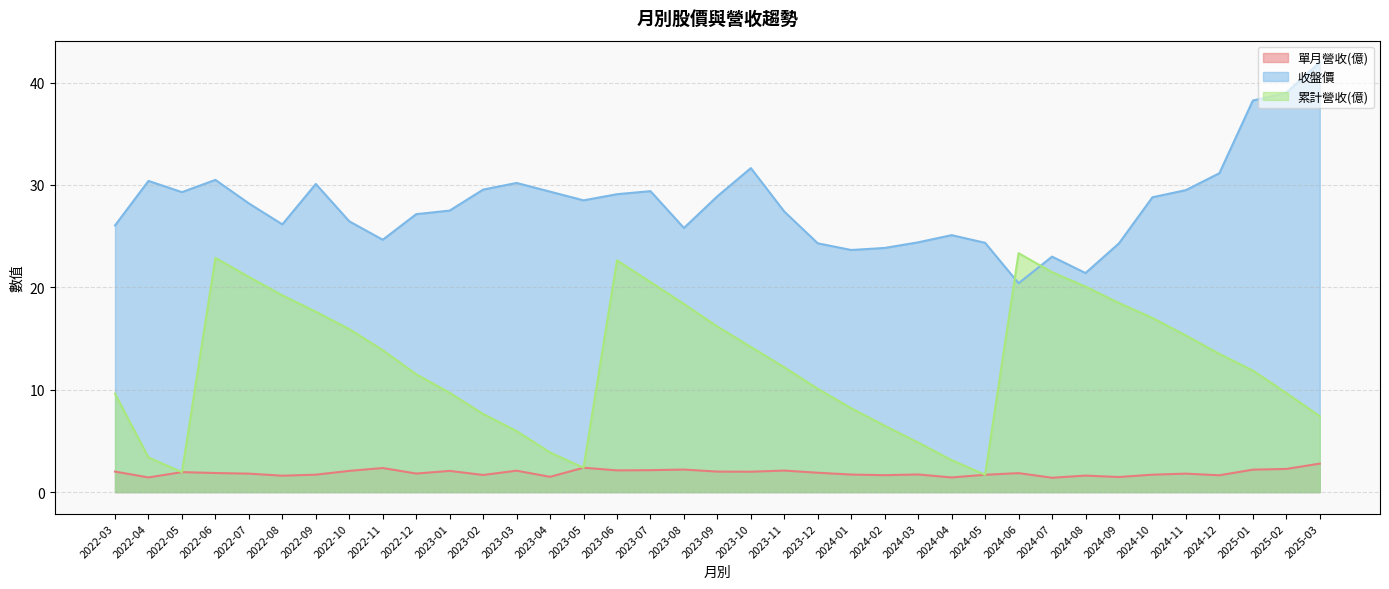

What position from the left is 2023-07?

17